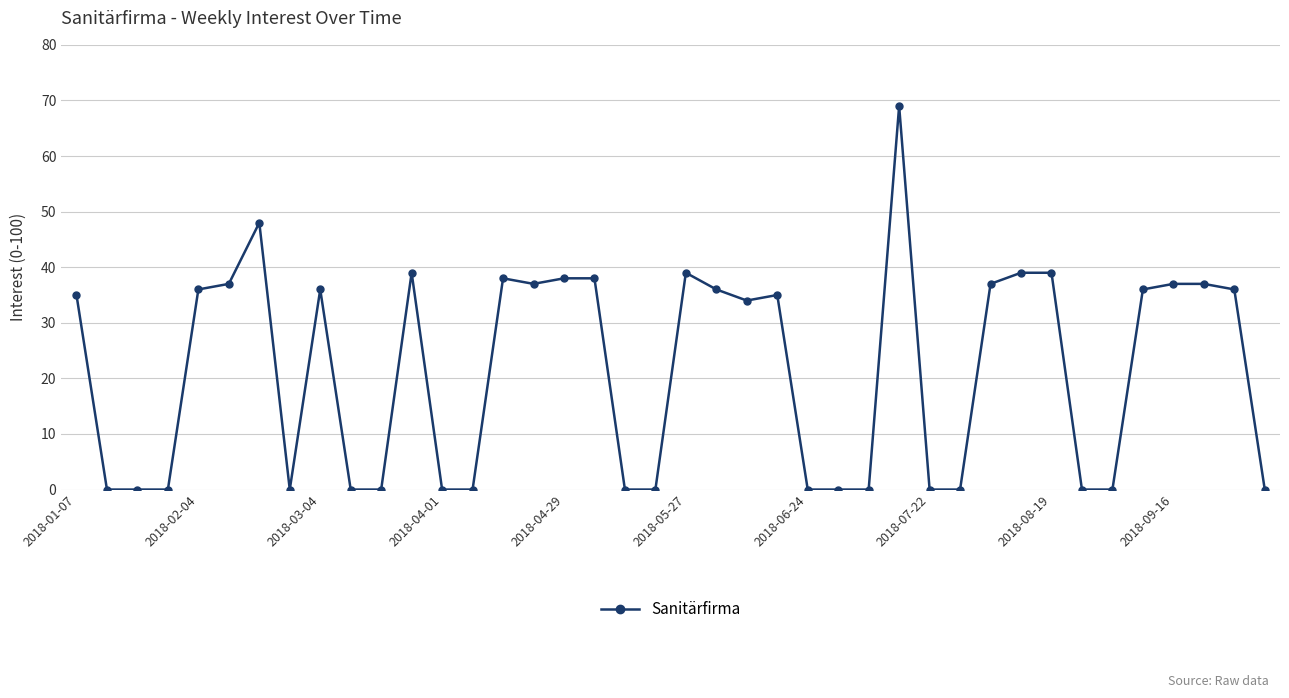

True or false: there are more than 1 points higher than both neighbors.

True